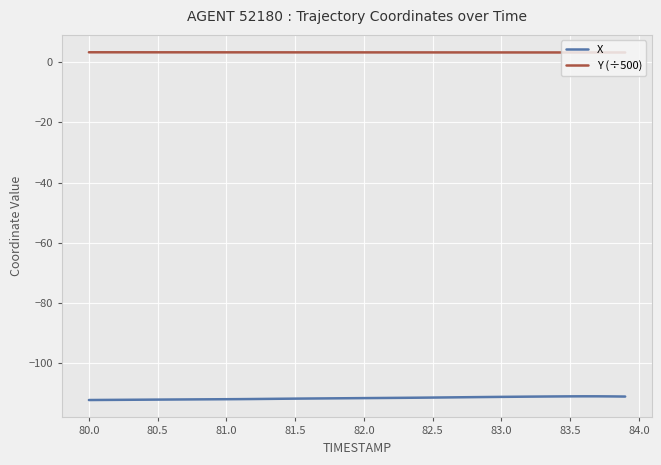

How many lines are shown in the chart?

2